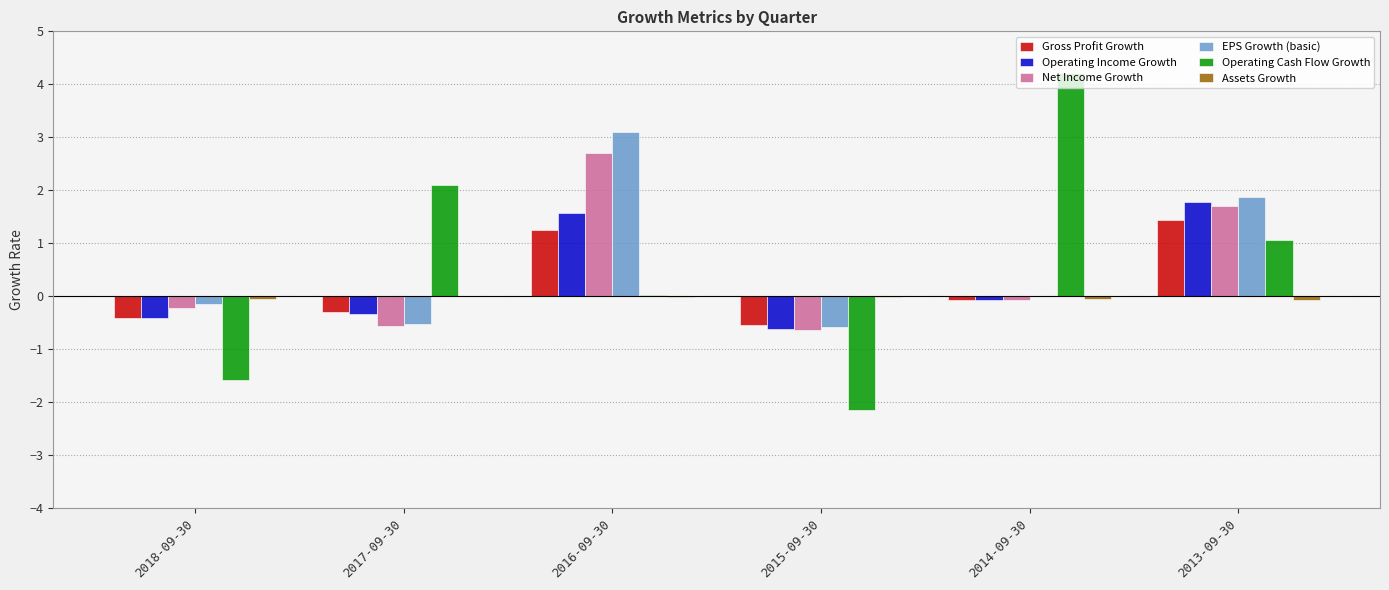

The value of Operating Income Growth at 2018-09-30 is -0.4. True or false?

True